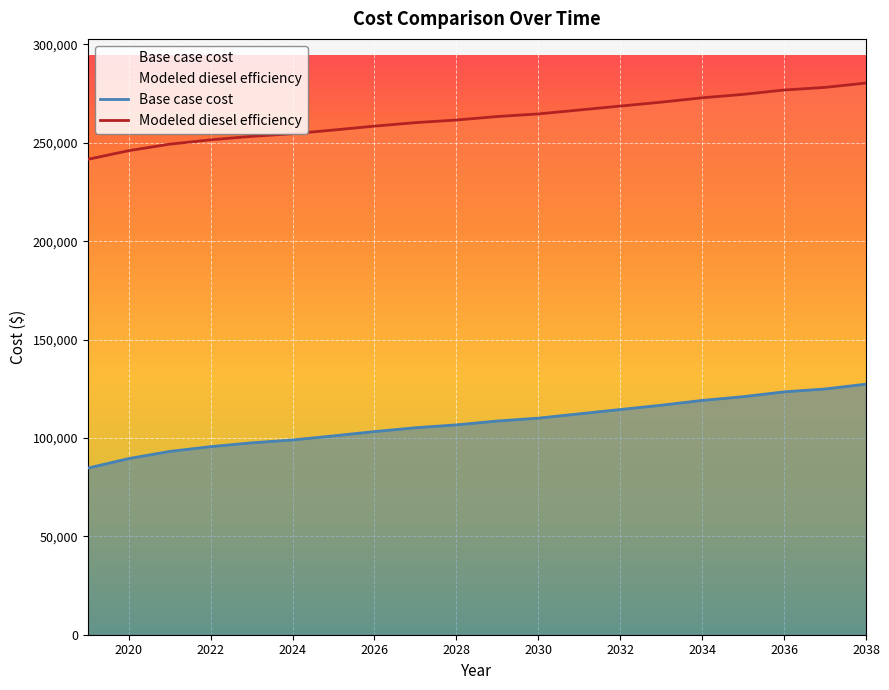

At which category does the chart reach its minimum across all series?

2019